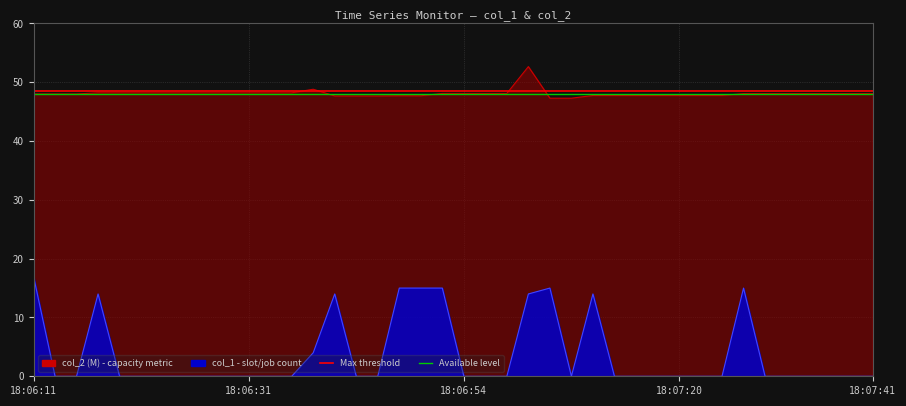

Where is the first local minimum?

18:07:06